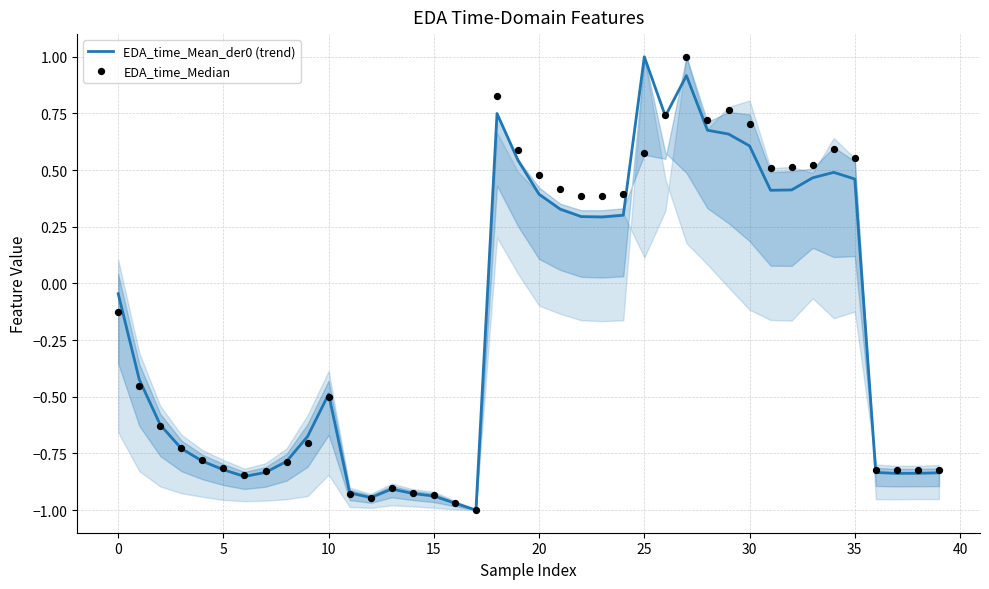

At which category is the sum across all series the highest?

27